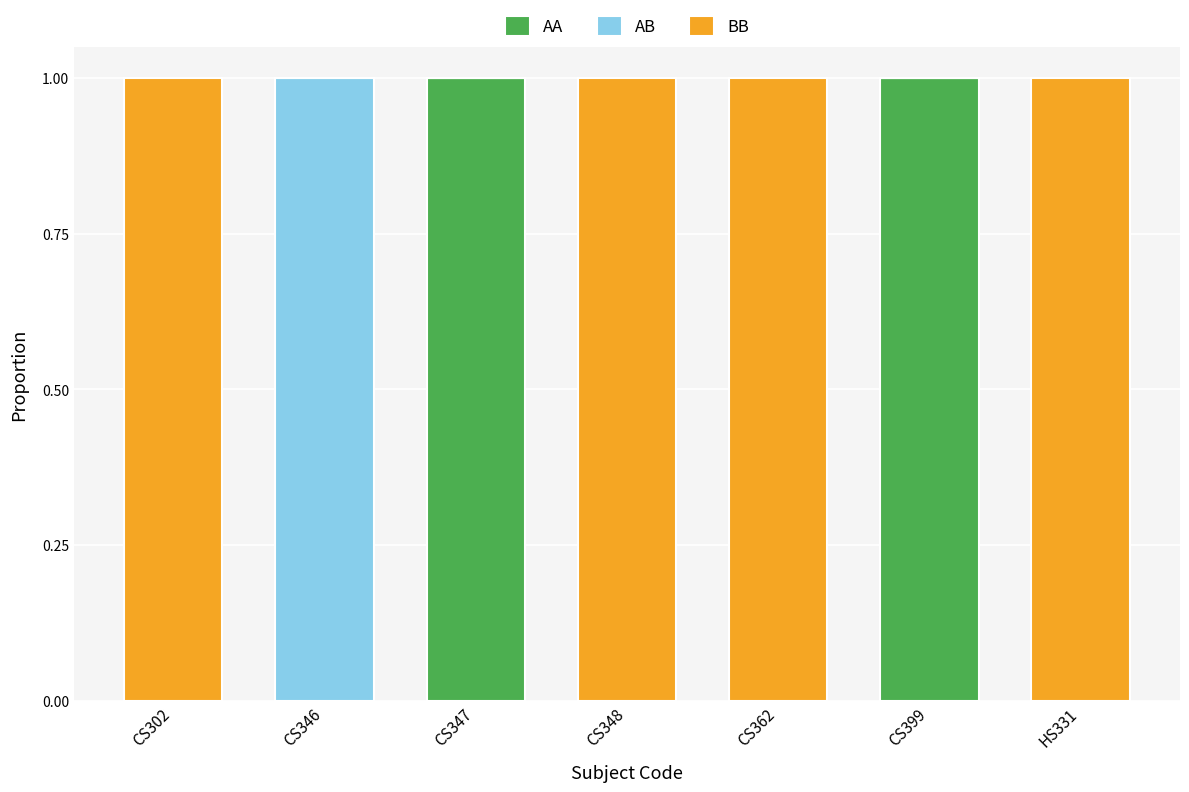

How many AA values are between 0 and 1?

7